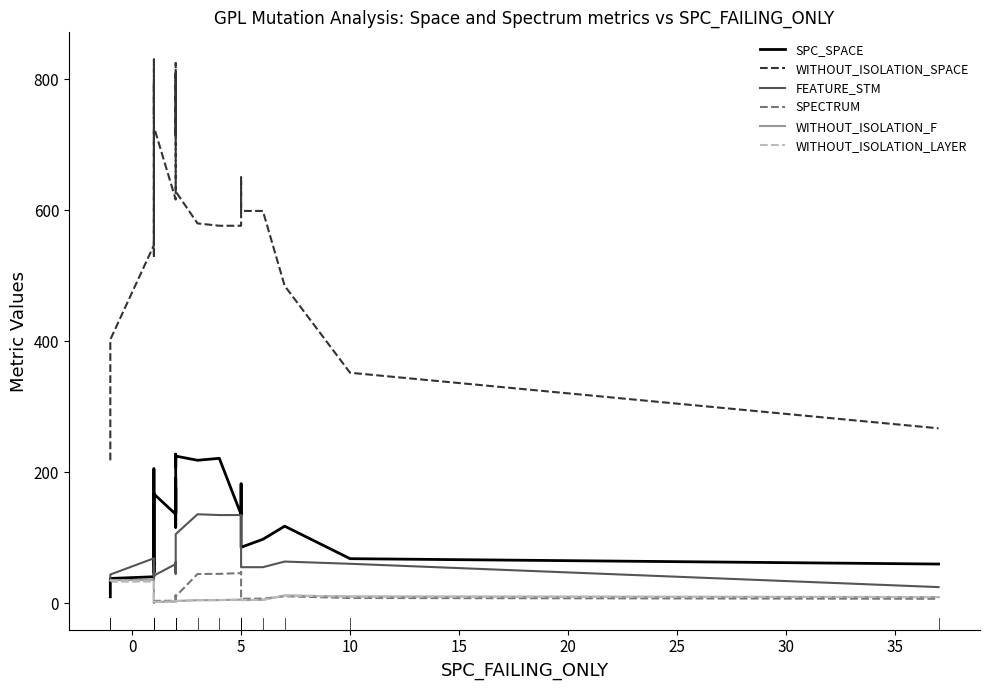

List the series in order of their peak value, lowest first.

WITHOUT_ISOLATION_LAYER, WITHOUT_ISOLATION_F, SPECTRUM, FEATURE_STM, SPC_SPACE, WITHOUT_ISOLATION_SPACE